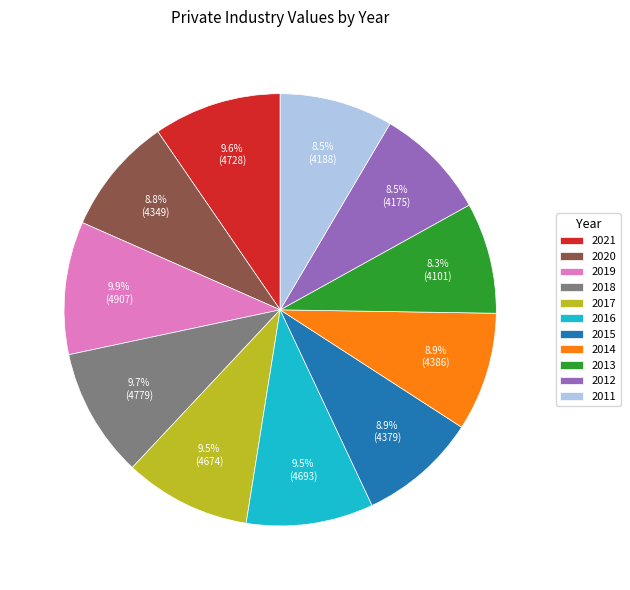

To the nearest percent, what is the difference between the largest and smallest slice percentages?

2%